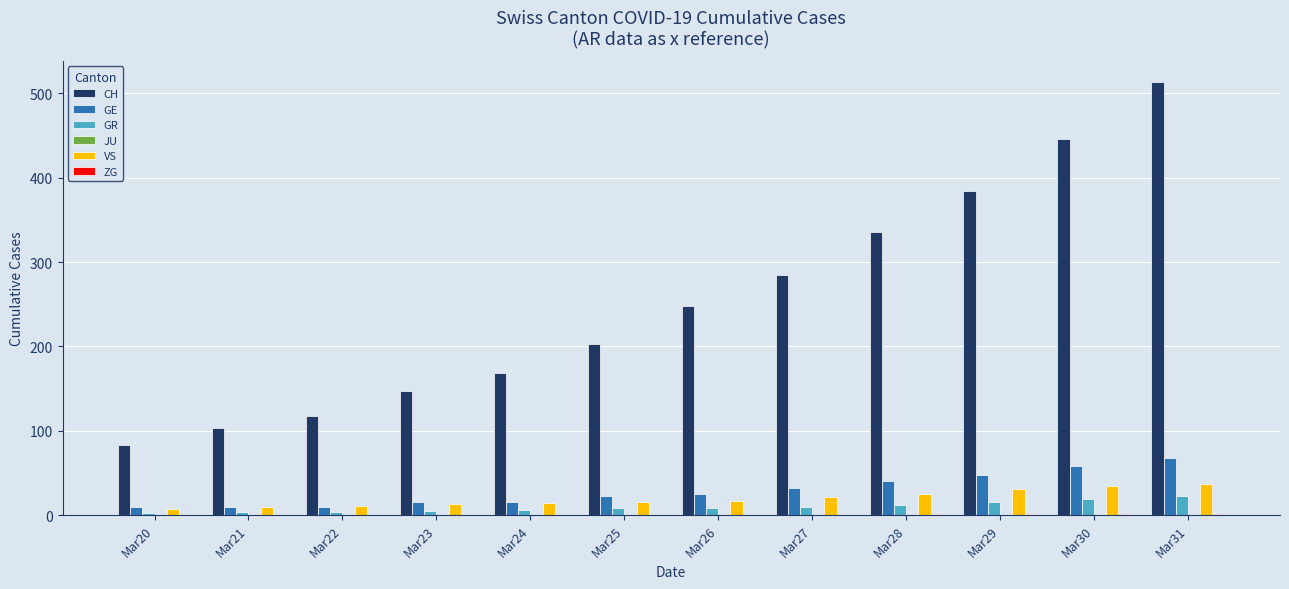

What is the sum of all GR values?

116